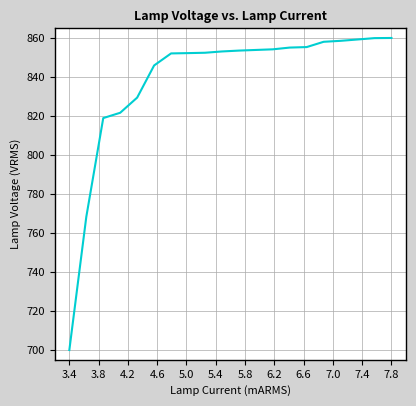

What is the greatest value displayed?

860.0